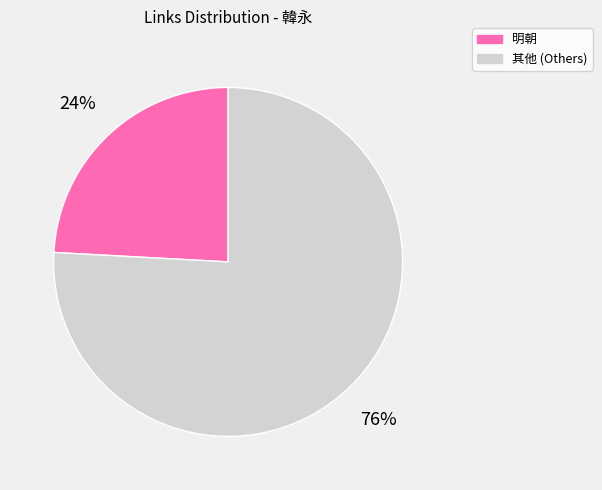

To the nearest percent, what is the difference between the largest and smallest slice percentages?

52%